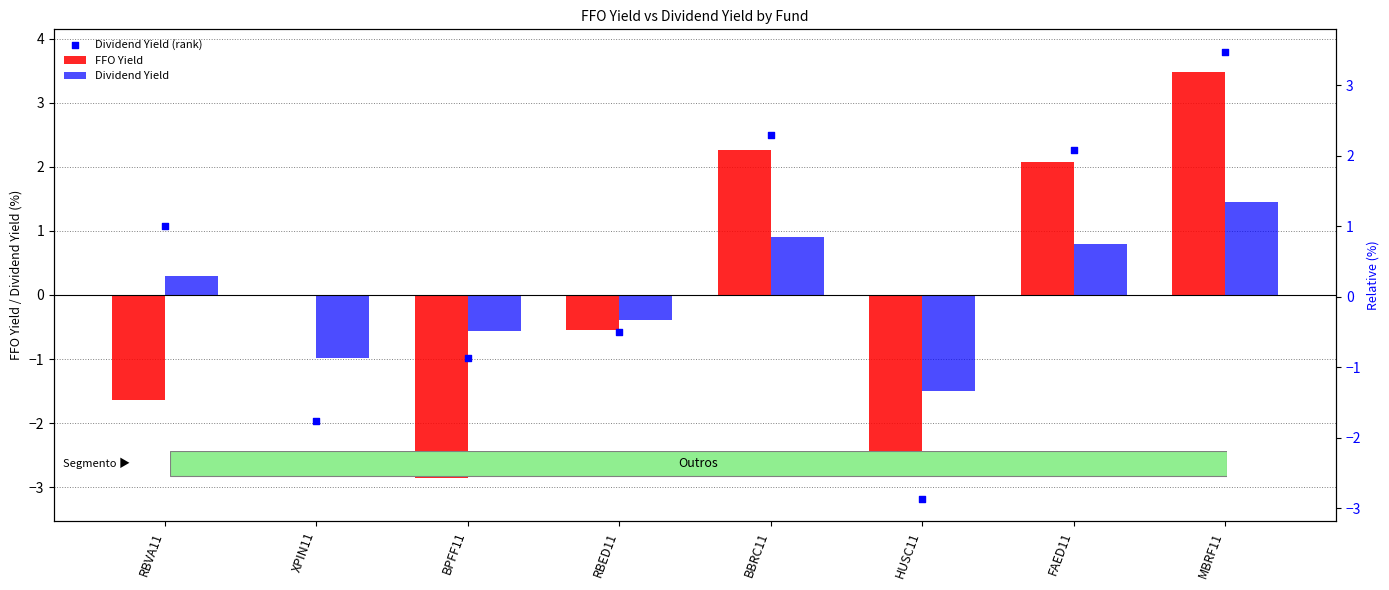

At which category is the sum across all series the highest?

MBRF11